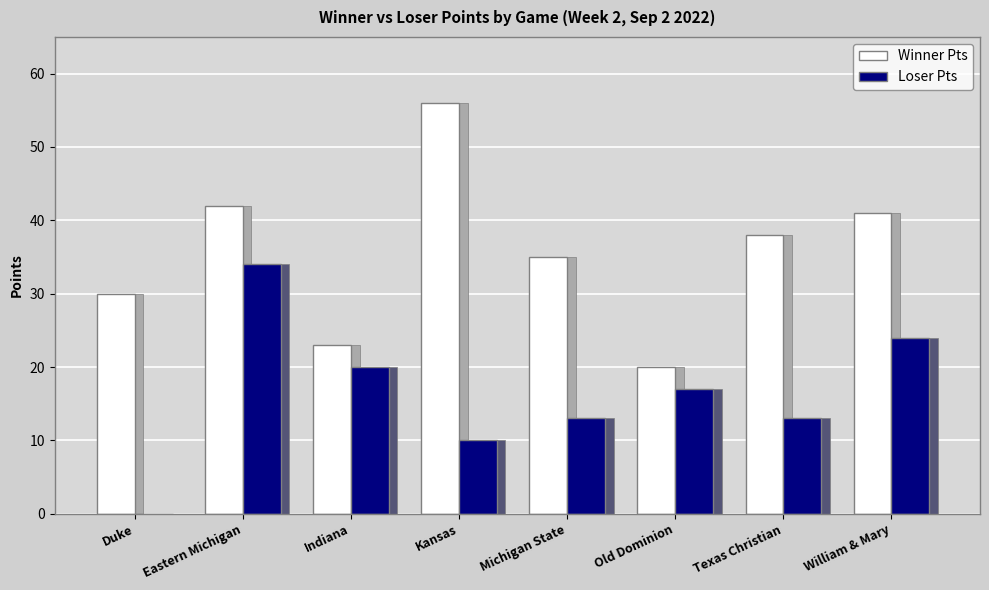

Count the number of data series in this chart.

2